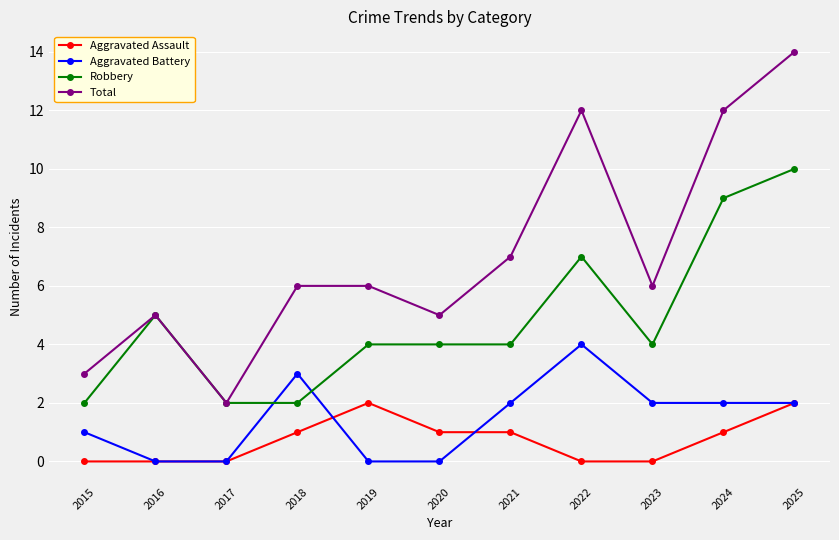

At 2023, list the series in order from largest to smallest.

Total, Robbery, Aggravated Battery, Aggravated Assault